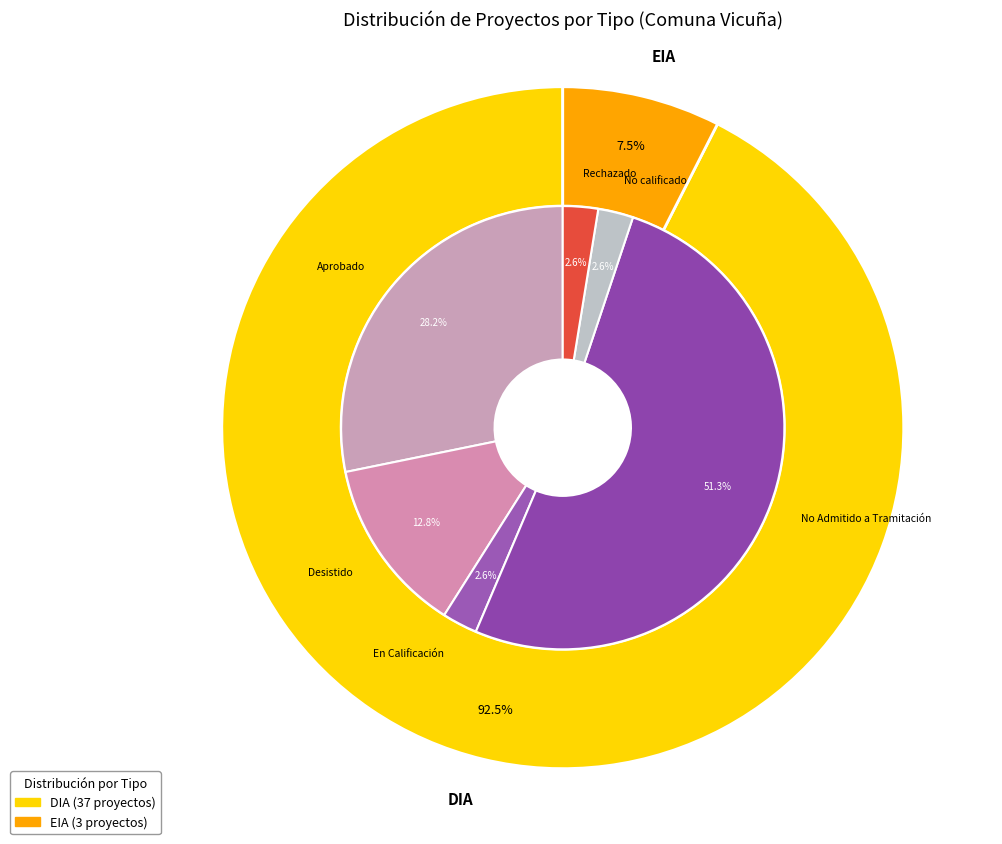

What is the change in value from DIA to EIA?

-34